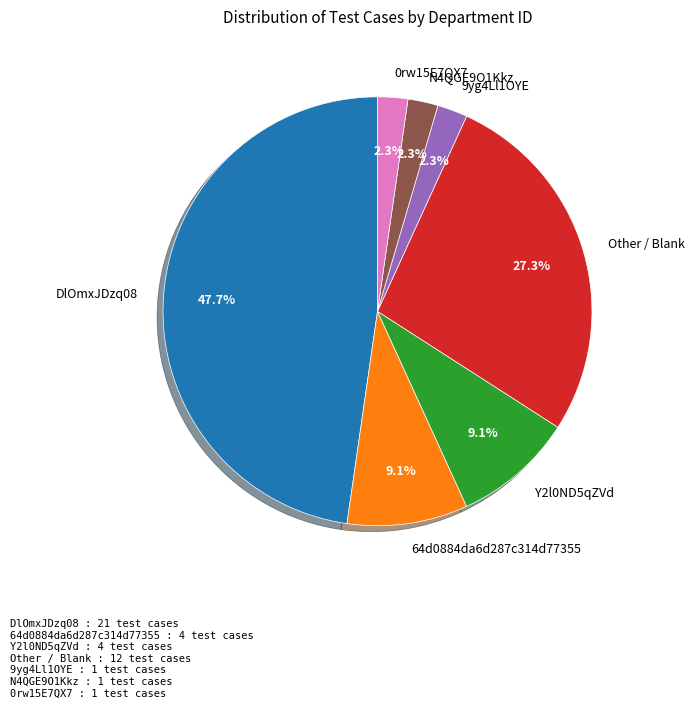

How much of the chart is everything except N4QGE9O1Kkz?

97.7%